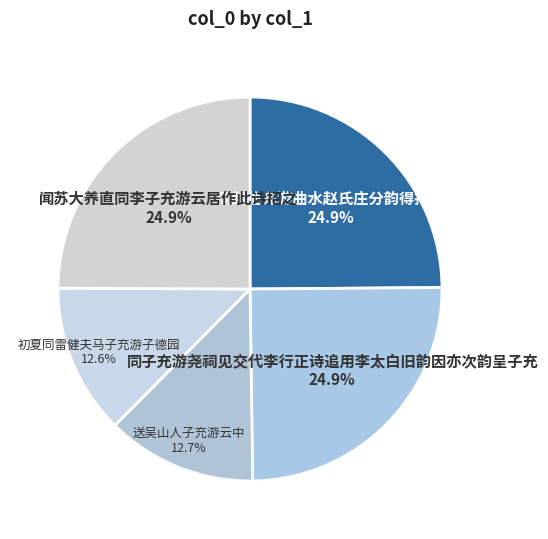

Approximately how many times larger is the value at 送吴山人子充游云中 compared to 同赵伯充游曲水赵氏庄分韵得抱字?

0.5